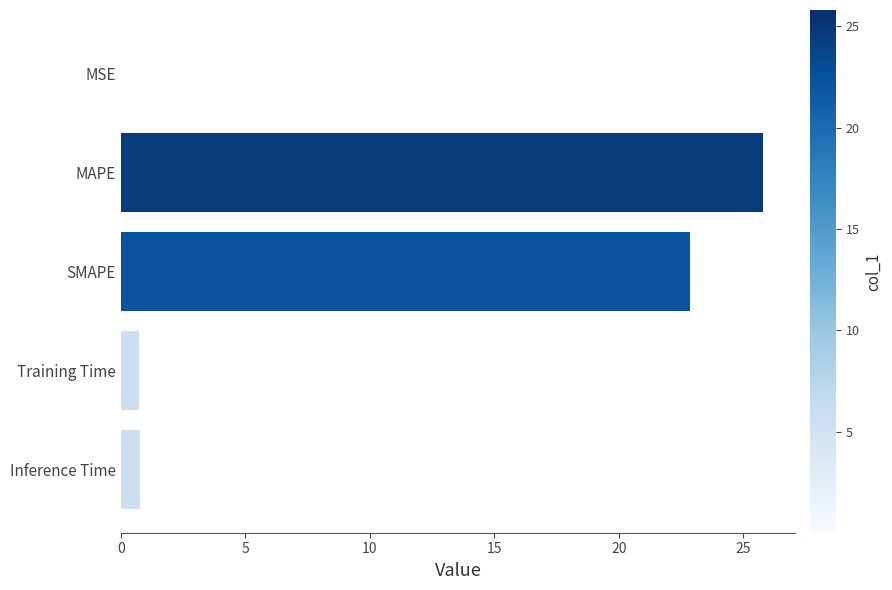

Which has a higher value, Inference Time or SMAPE?

SMAPE